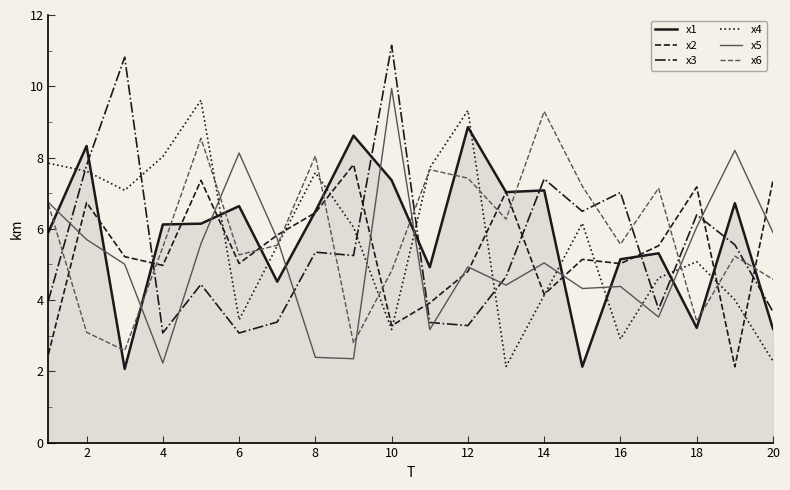

What is the minimum value shown in the chart?

2.1